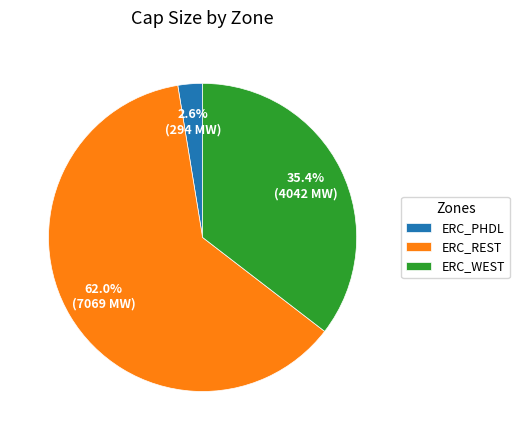

What percentage do ERC_PHDL and ERC_WEST together represent?

38.0%